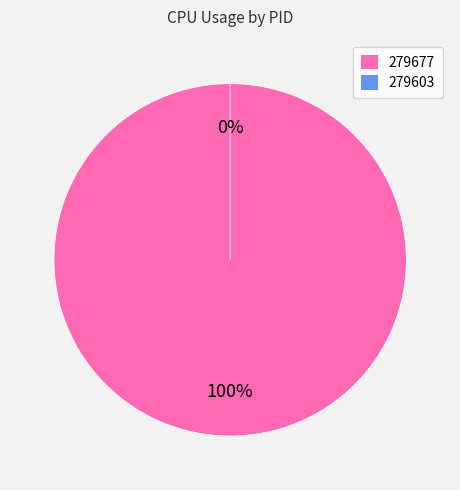

To the nearest percent, what is the combined percentage of 279603 and 279677?

100%